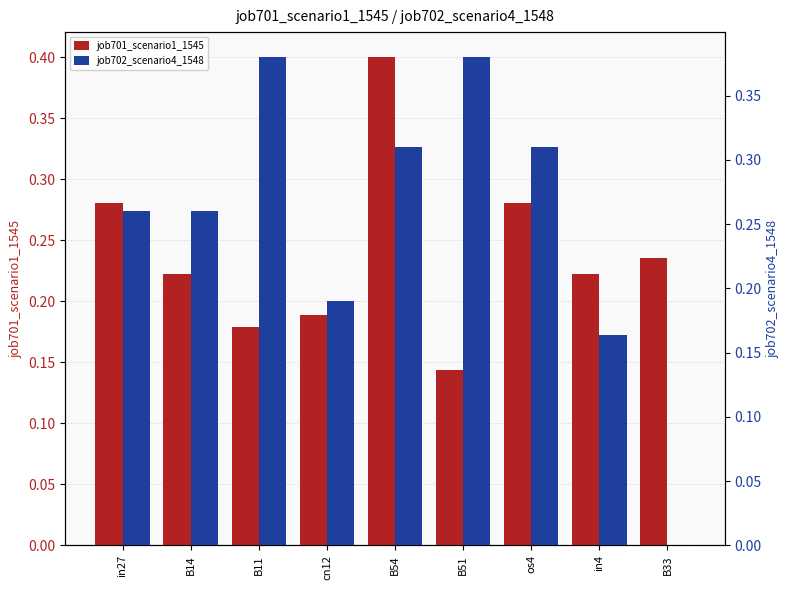

What value does the job701_scenario1_1545 series have at B11?

0.2